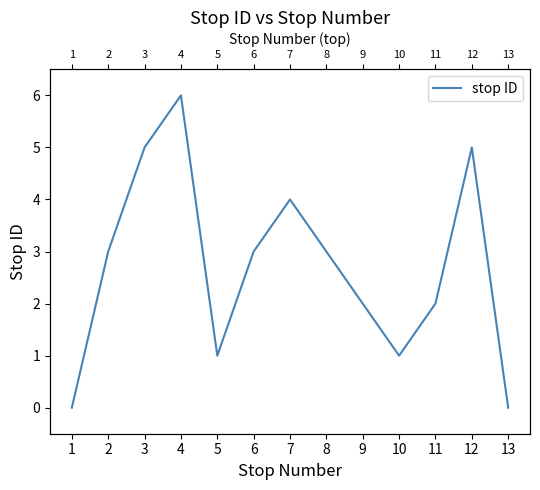

What is the value of the 9th point from the left?

2